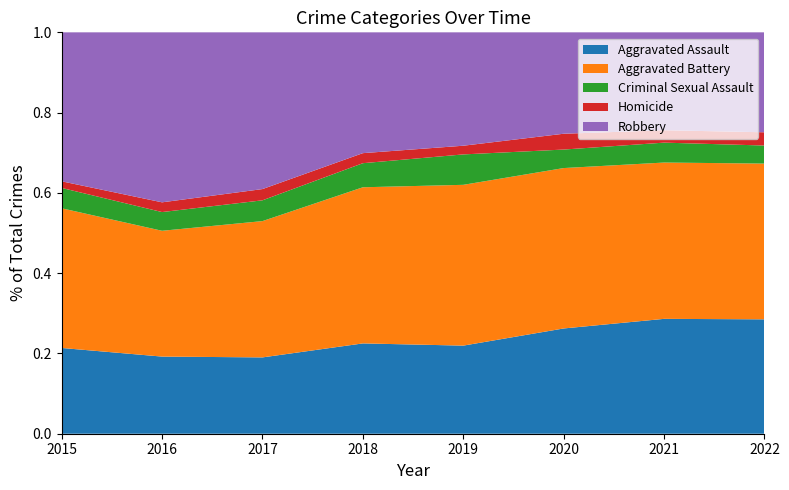

Reading left to right, transcribe all the data shown in this chart.

Aggravated Assault: 2015=194	2016=206	2017=224	2018=225	2019=223	2020=273	2021=352	2022=285
Aggravated Battery: 2015=316	2016=336	2017=400	2018=389	2019=407	2020=416	2021=479	2022=388
Criminal Sexual Assault: 2015=46	2016=50	2017=61	2018=60	2019=77	2020=48	2021=61	2022=45
Homicide: 2015=15	2016=26	2017=33	2018=25	2019=22	2020=41	2021=38	2022=33
Robbery: 2015=337	2016=454	2017=460	2018=301	2019=287	2020=263	2021=300	2022=249